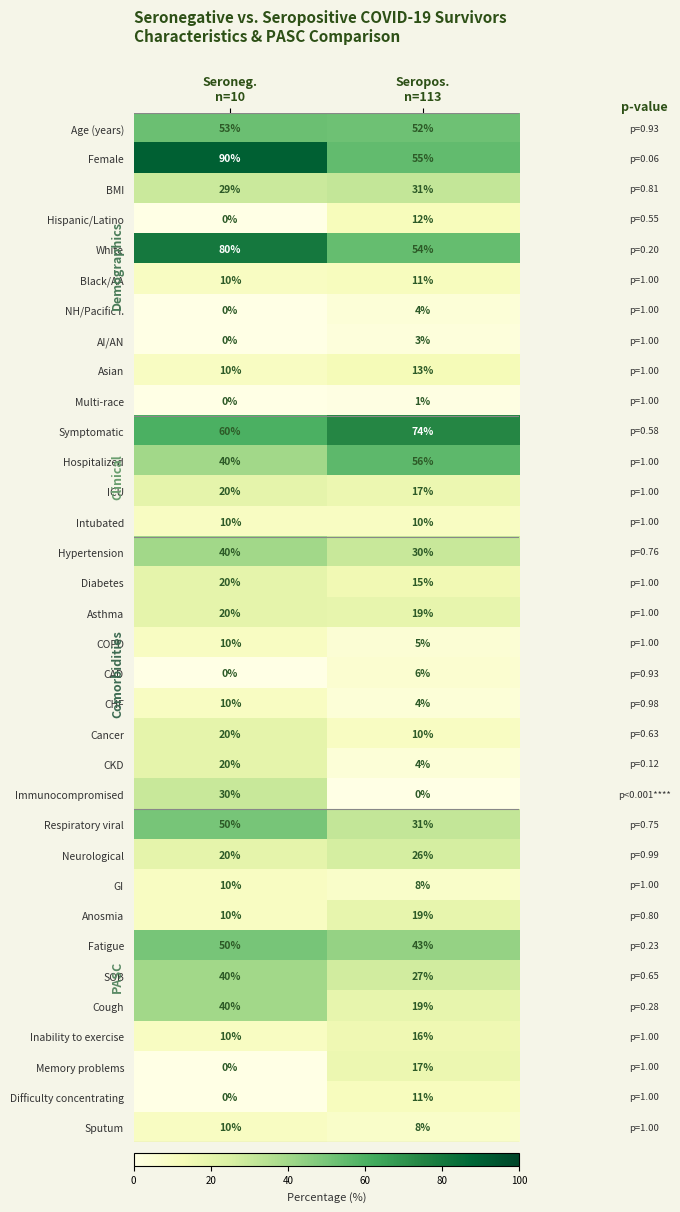

What is the sum of all Age (years) values?

105